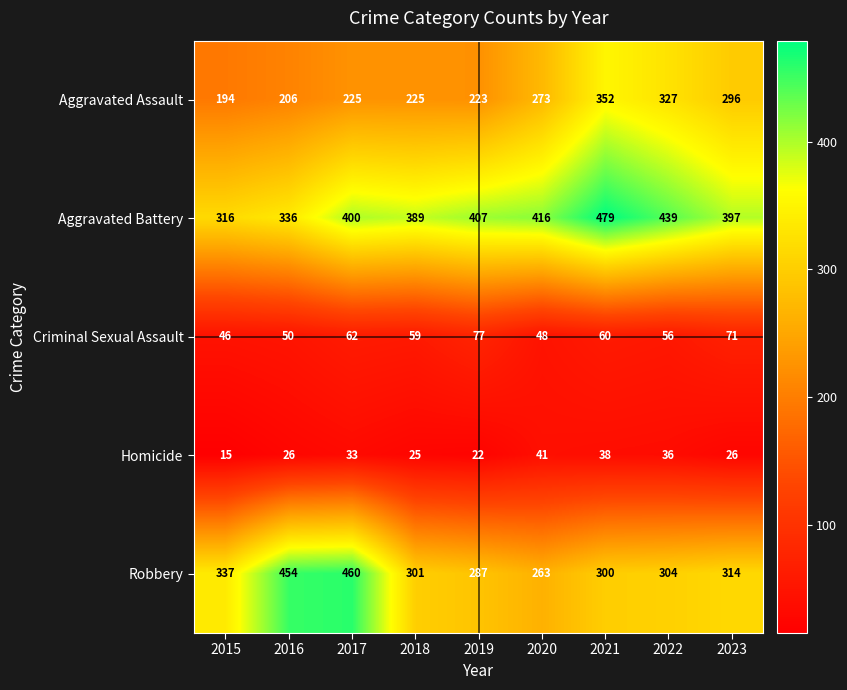

The Aggravated Battery series shows 407 at 2019. True or false?

True